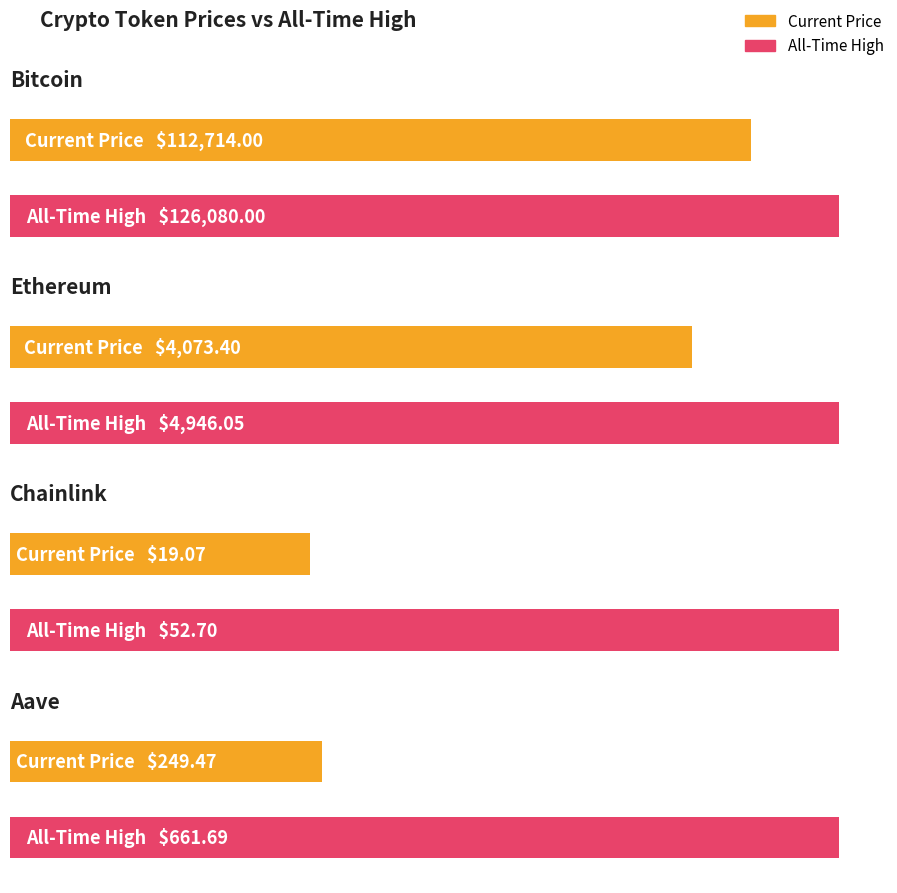

Which series has the largest range (max minus min)?

allTimeHigh